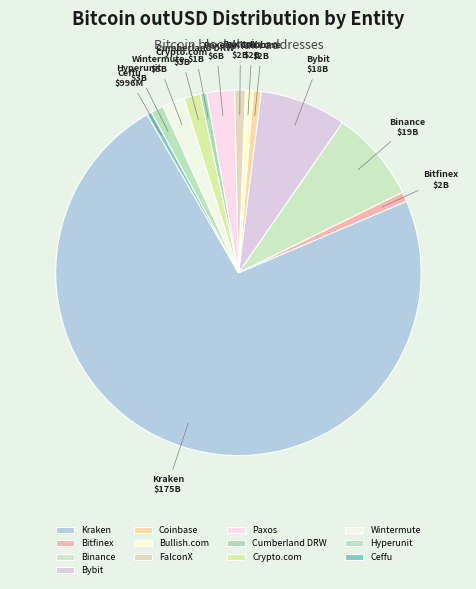

Is the sum of FalconX and Paxos greater than half?

No